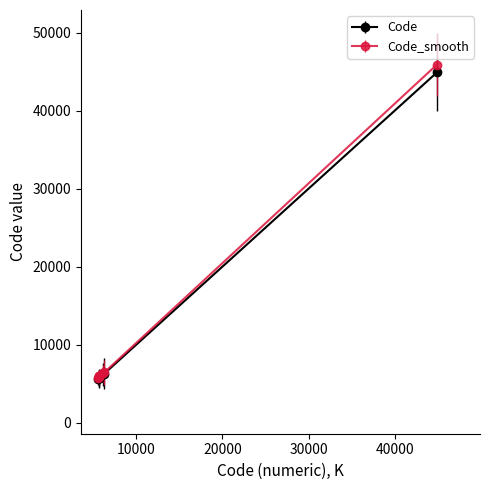

What is the highest value of the Code series?

44901